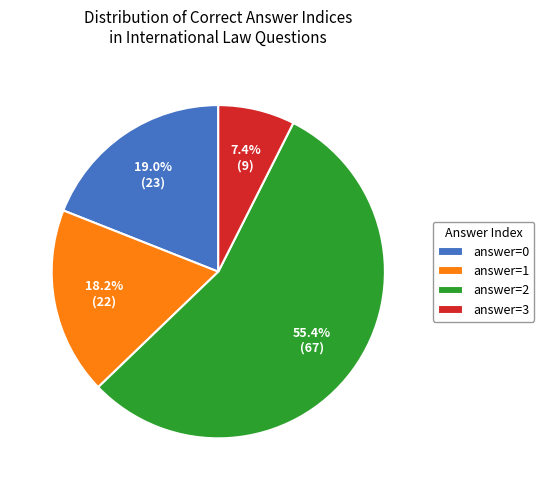

Which slice is the largest?

answer=2